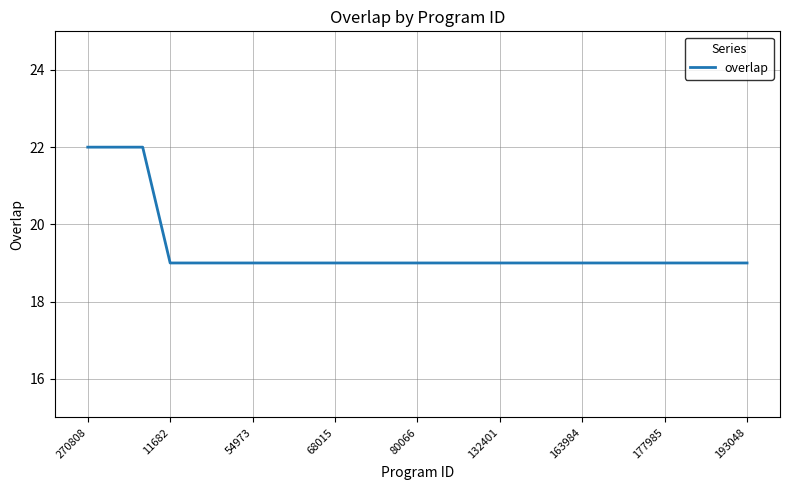

What is the maximum value shown in the chart?

22